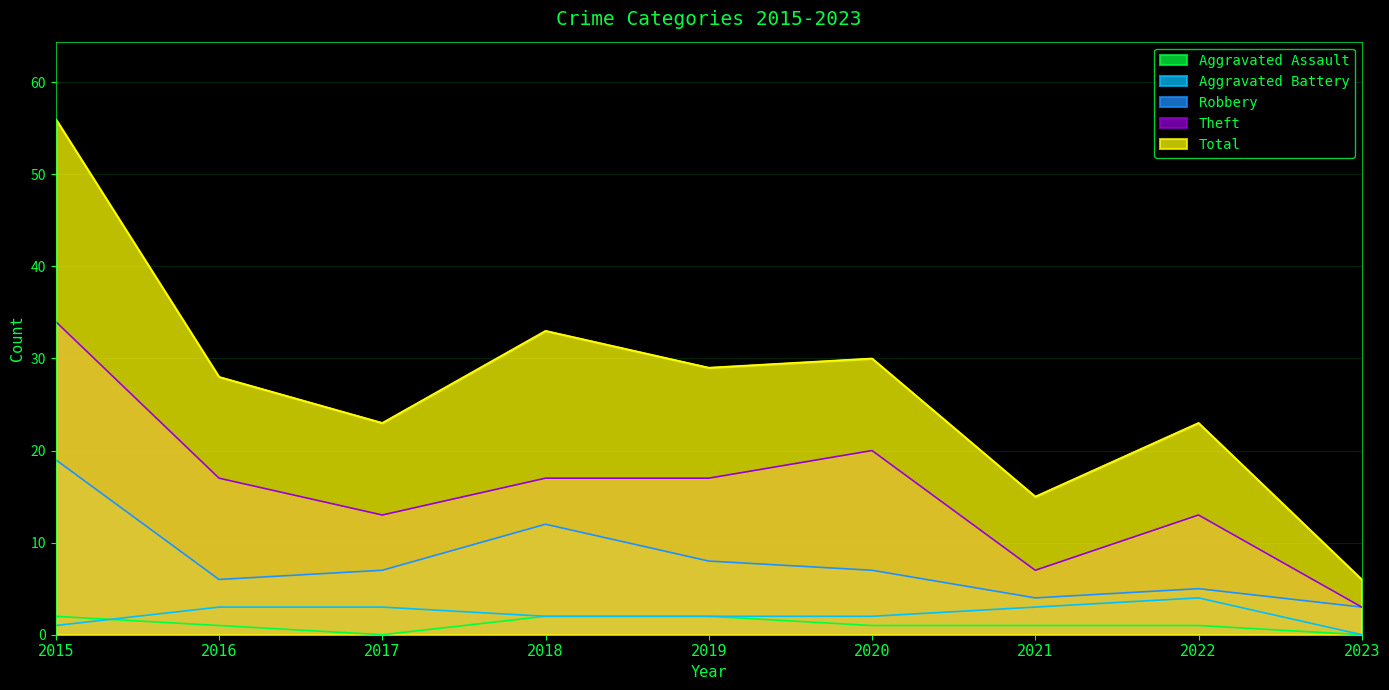

What is the average value of the Robbery series?

8